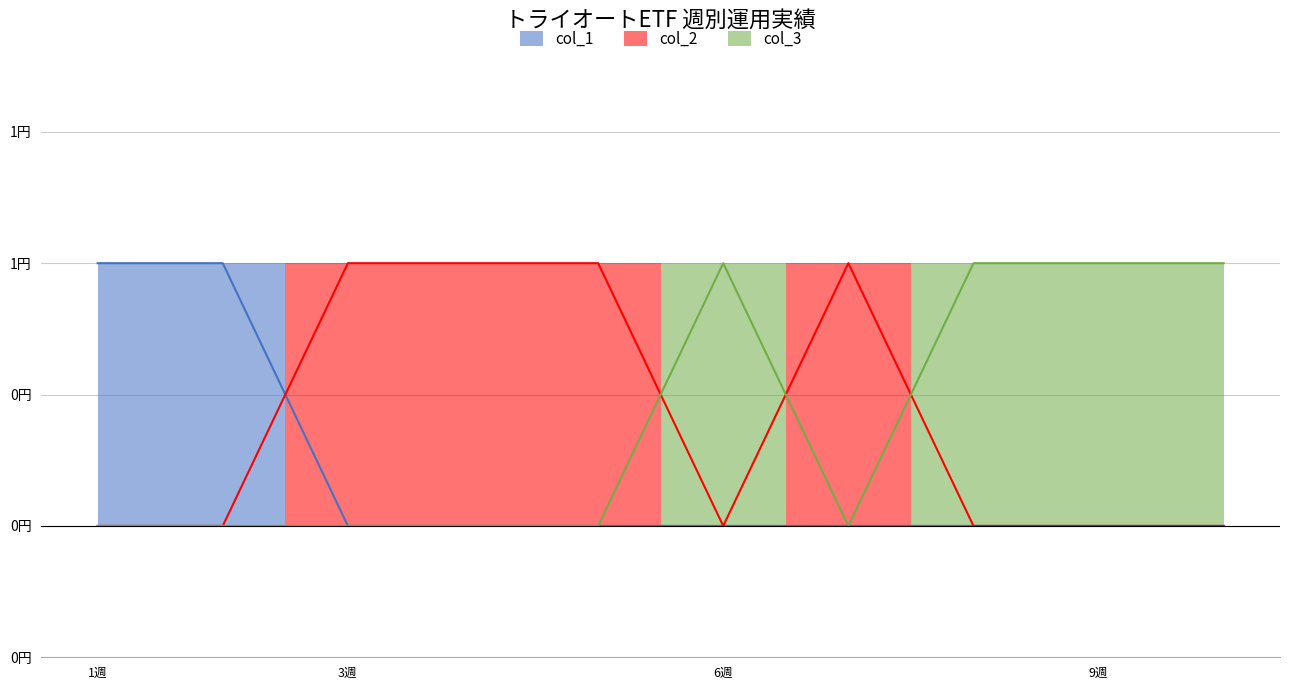

Which series has the largest total across all categories?

col_2